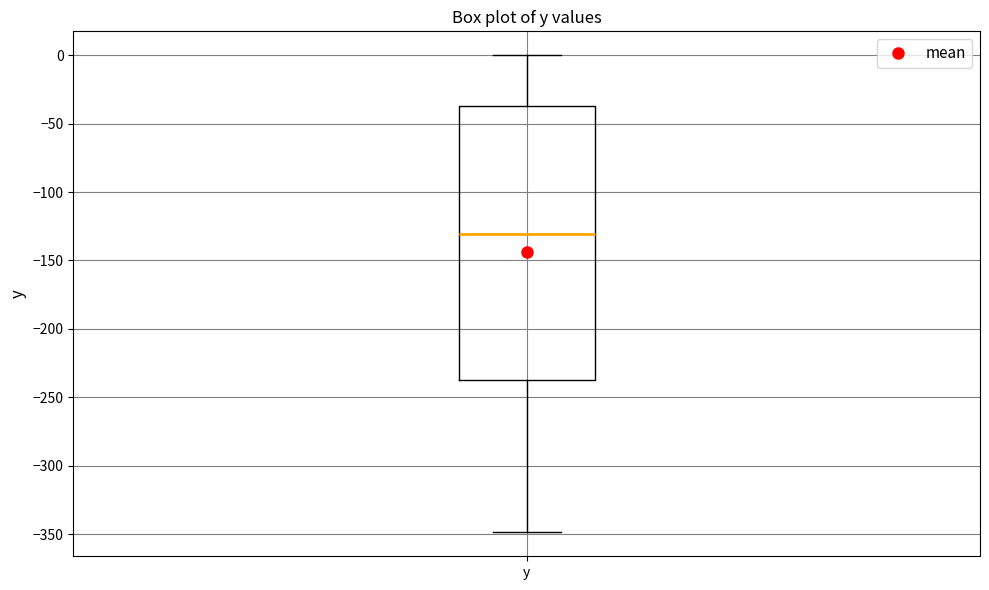

Transcribe this box plot: give where the median line is, the range the box spans, and where the two whiskers end, as read against the y-axis. The values are not printed on the chart, so give them approximately, as read against the axis.

median -130, box -235 to -35, whiskers -350 to 0